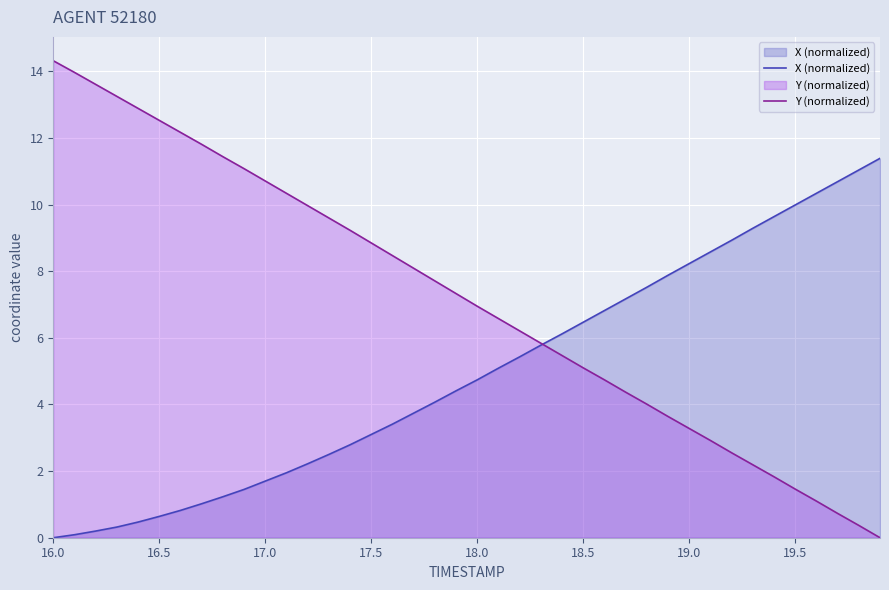

Count the number of data series in this chart.

2